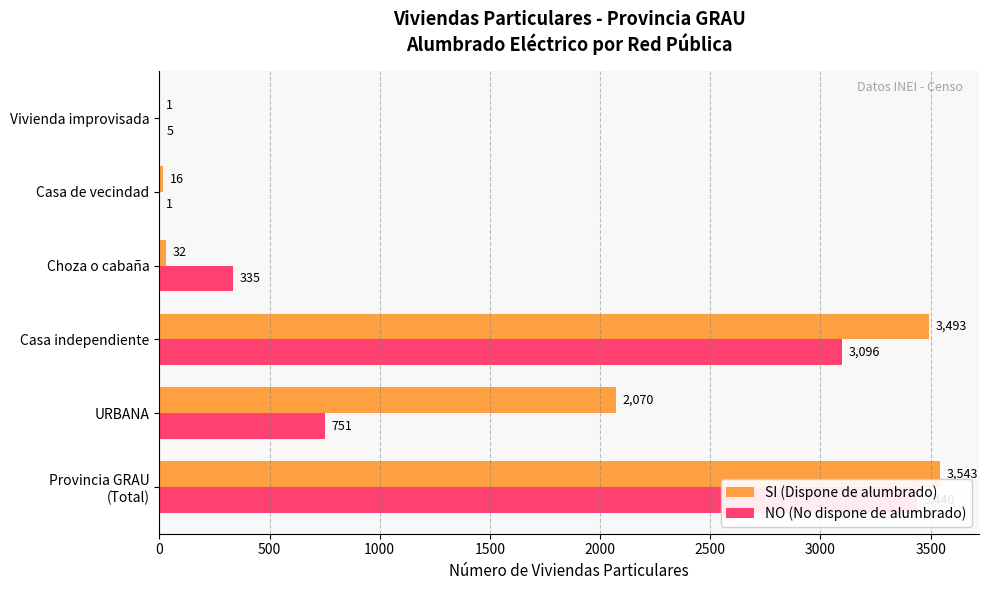

Rank the series by their average value, from highest to lowest.

SI (Dispone de alumbrado), NO (No dispone de alumbrado)